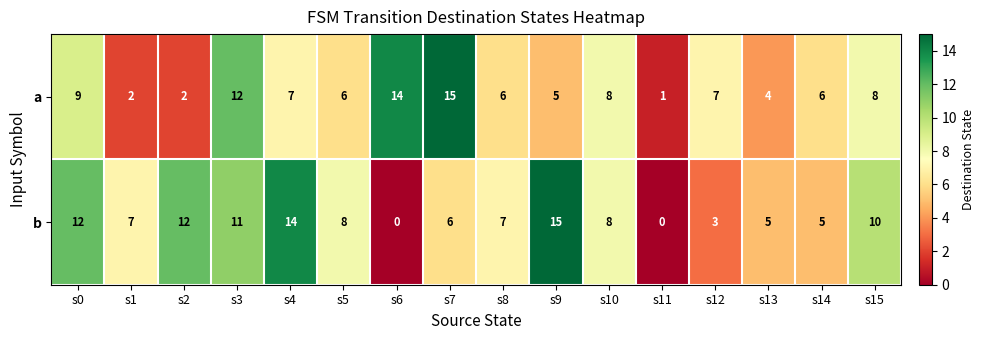

What is the sum of the a values at s7 and s3?

27